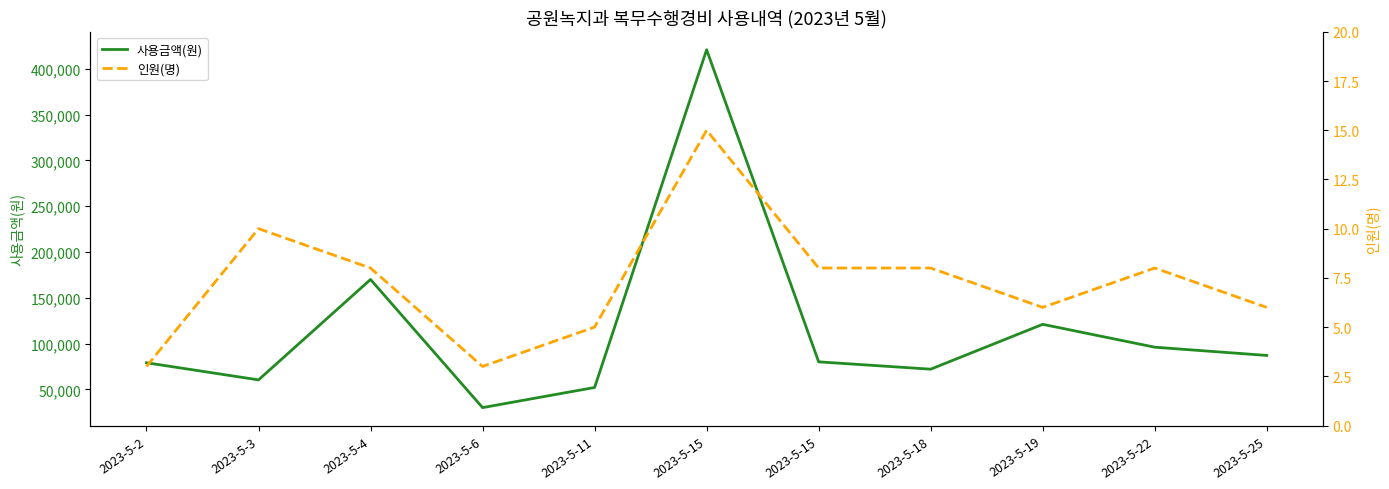

How many data points does each series have?

11